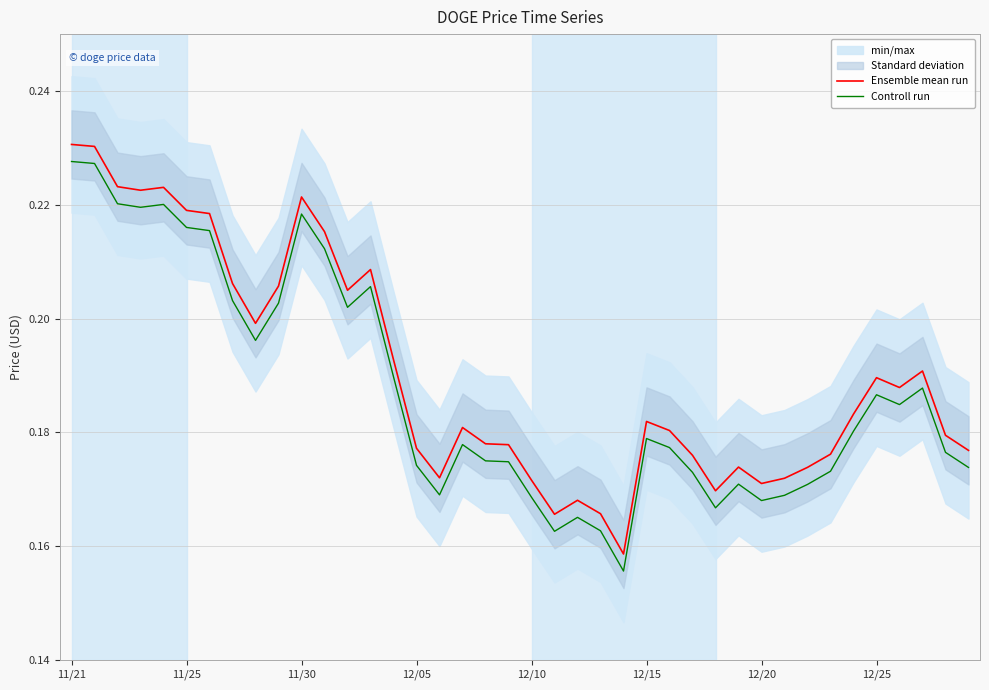

True or false: Ensemble mean run has more than 1 interior local peaks.

True